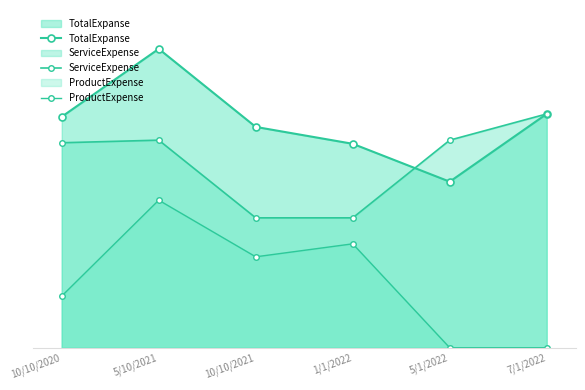

The value of TotalExpanse at 1/1/2022 is 305.8. True or false?

False